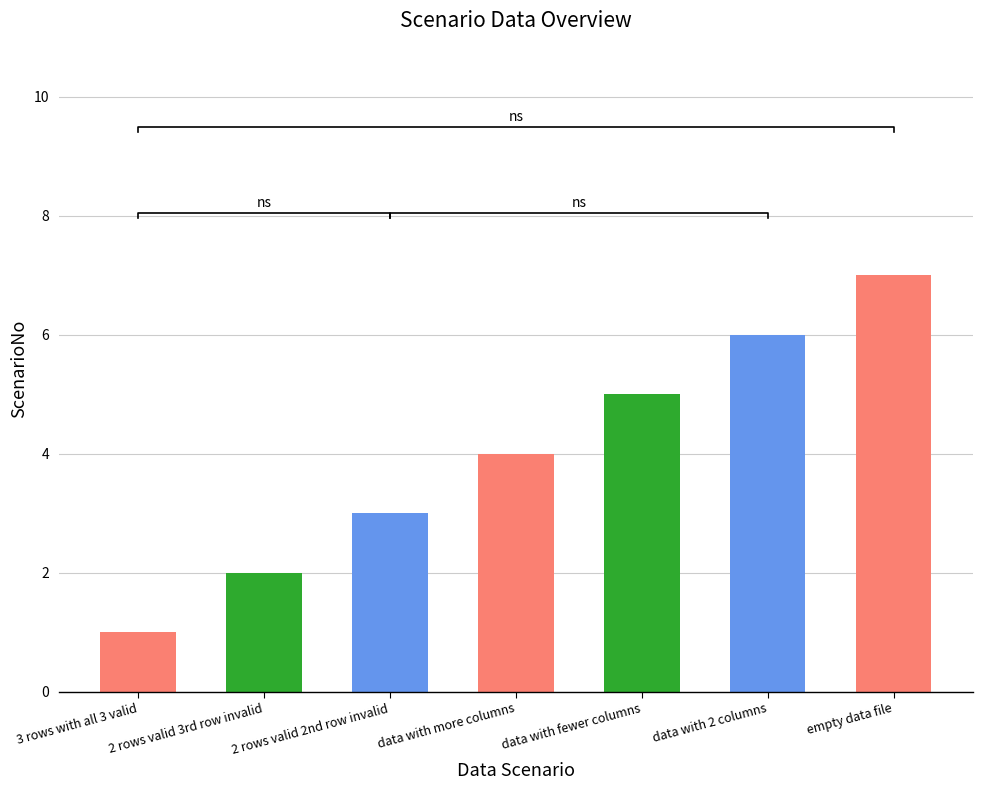

What is the label of the 6th bar from the right?

2 rows valid 3rd row invalid